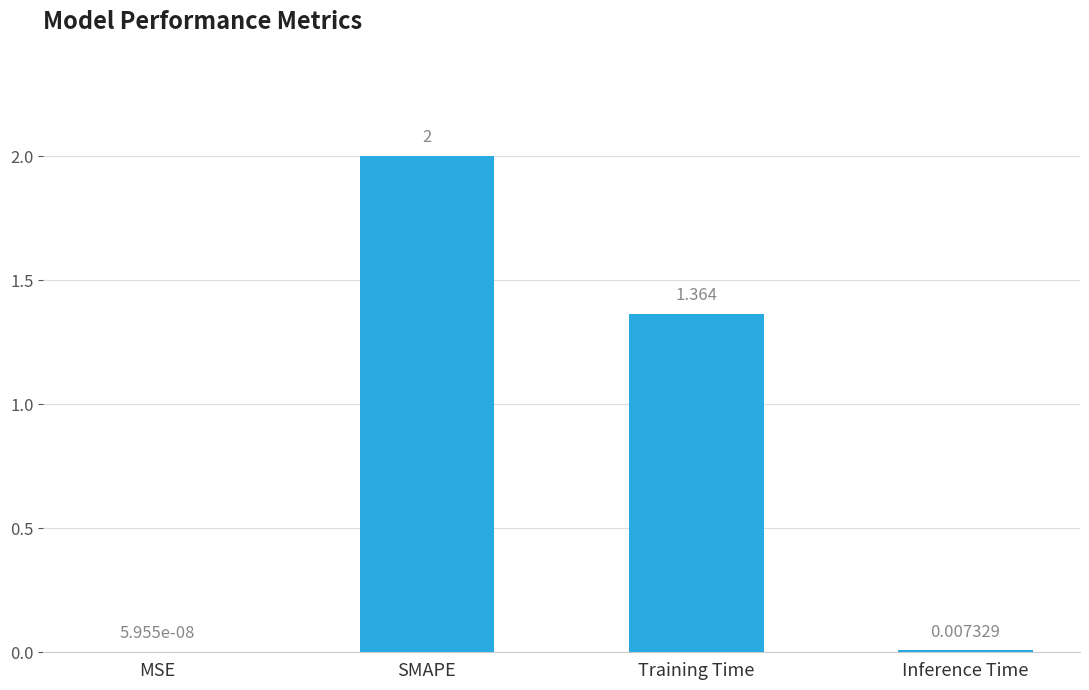

Which has a higher value, SMAPE or Training Time?

SMAPE